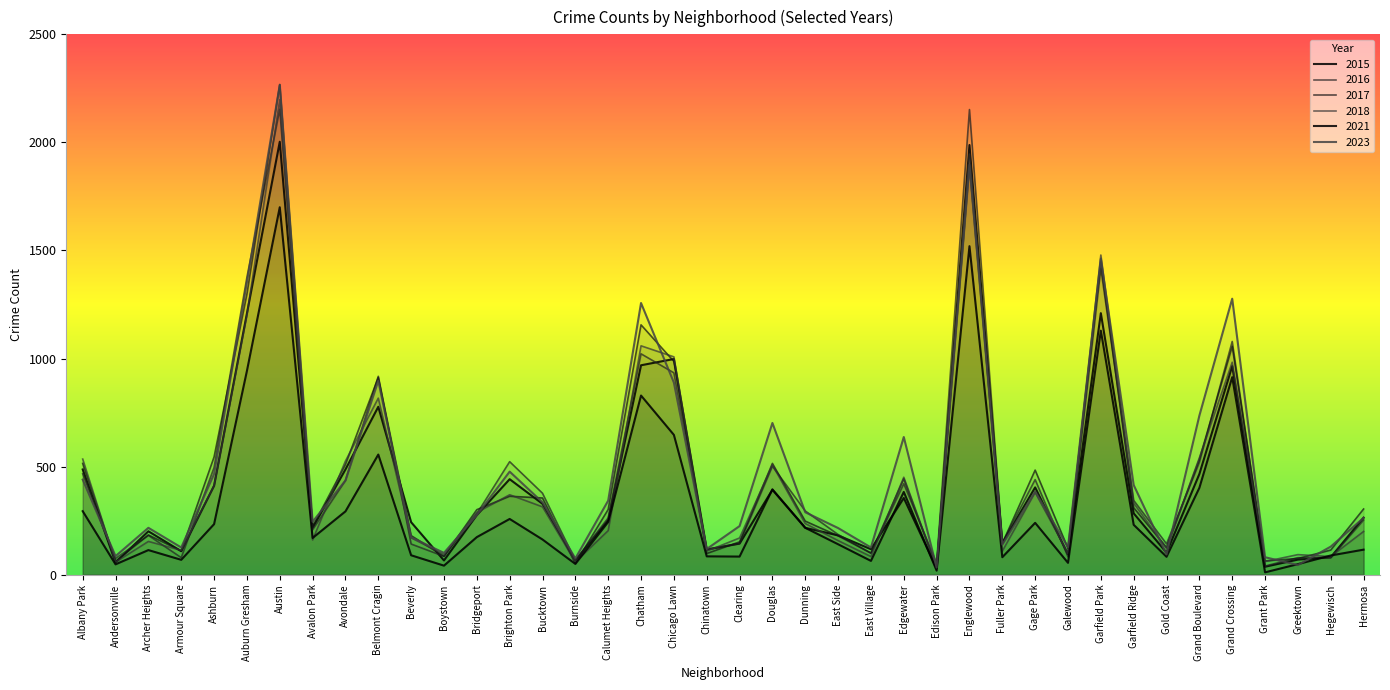

List the series in order of their peak value, lowest first.

2021, 2015, 2016, 2018, 2023, 2017